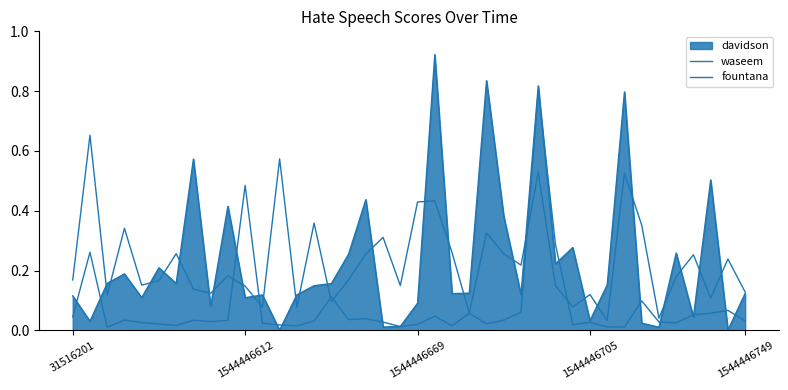

Is the value of fountana at 10 greater than the value of waseem at 1544446669?

Yes